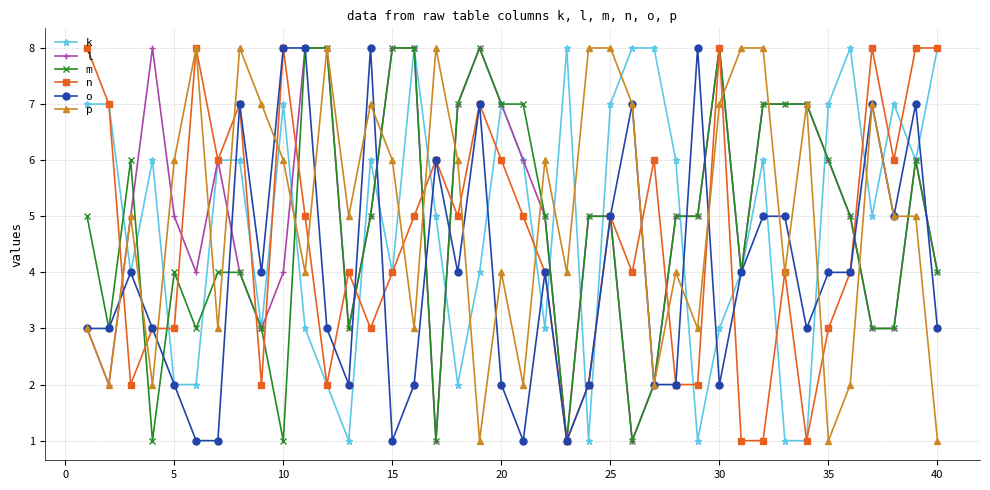

True or false: m has more than 1 points higher than both neighbors.

True